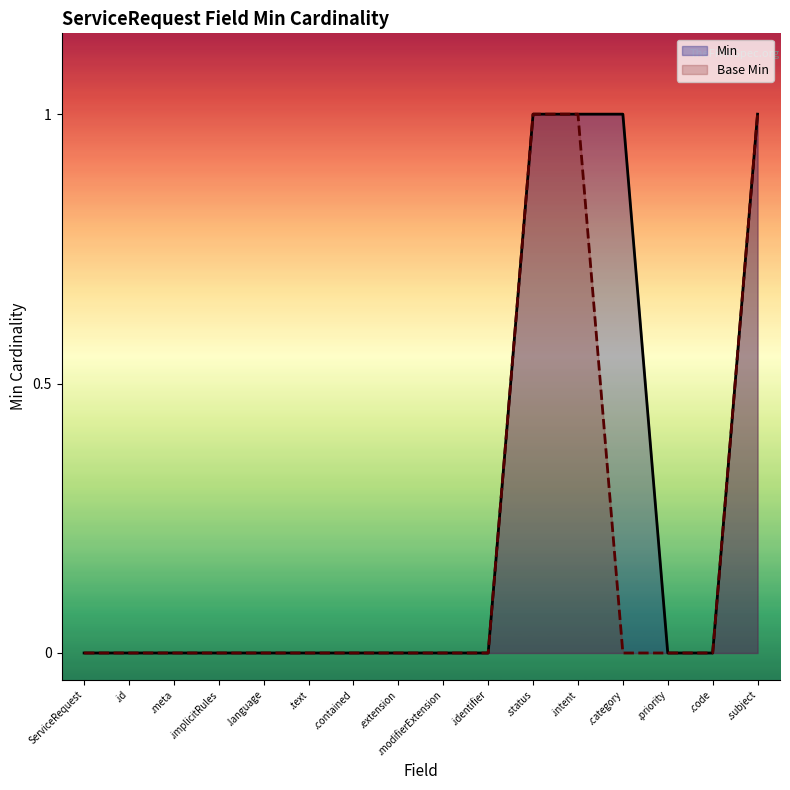

Which series has the largest range (max minus min)?

Min